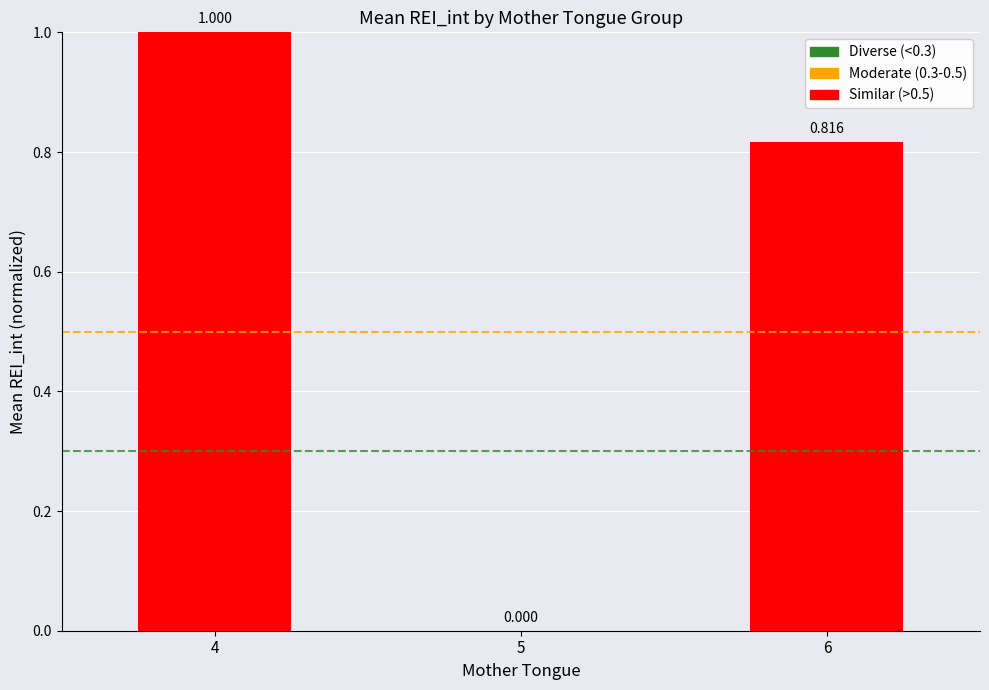

Count the number of values greater than 0.

2